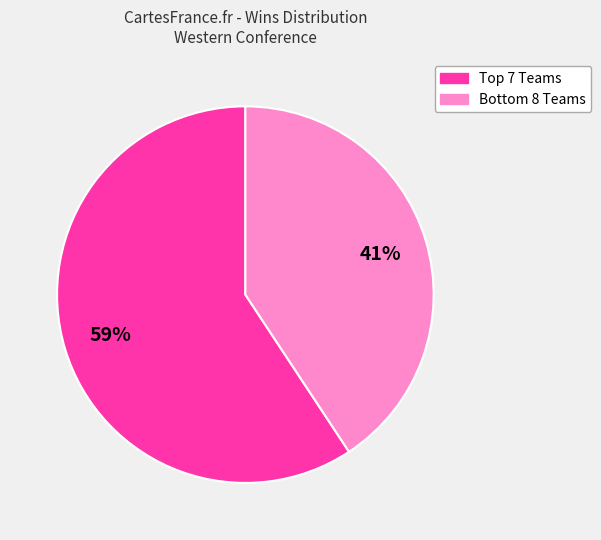

Count the number of slices in the pie.

2